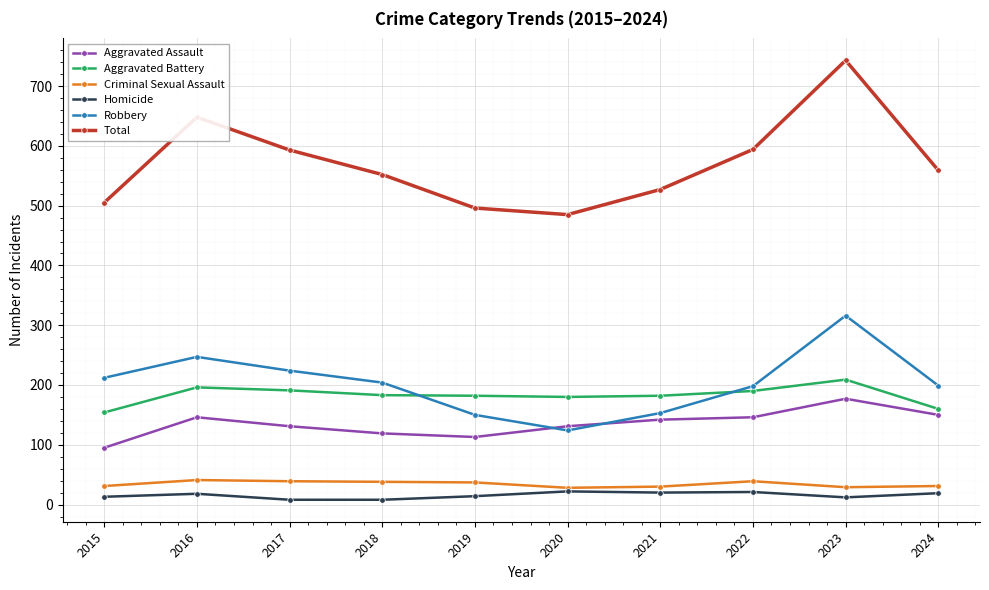

At which label does Total reach its peak?

2023